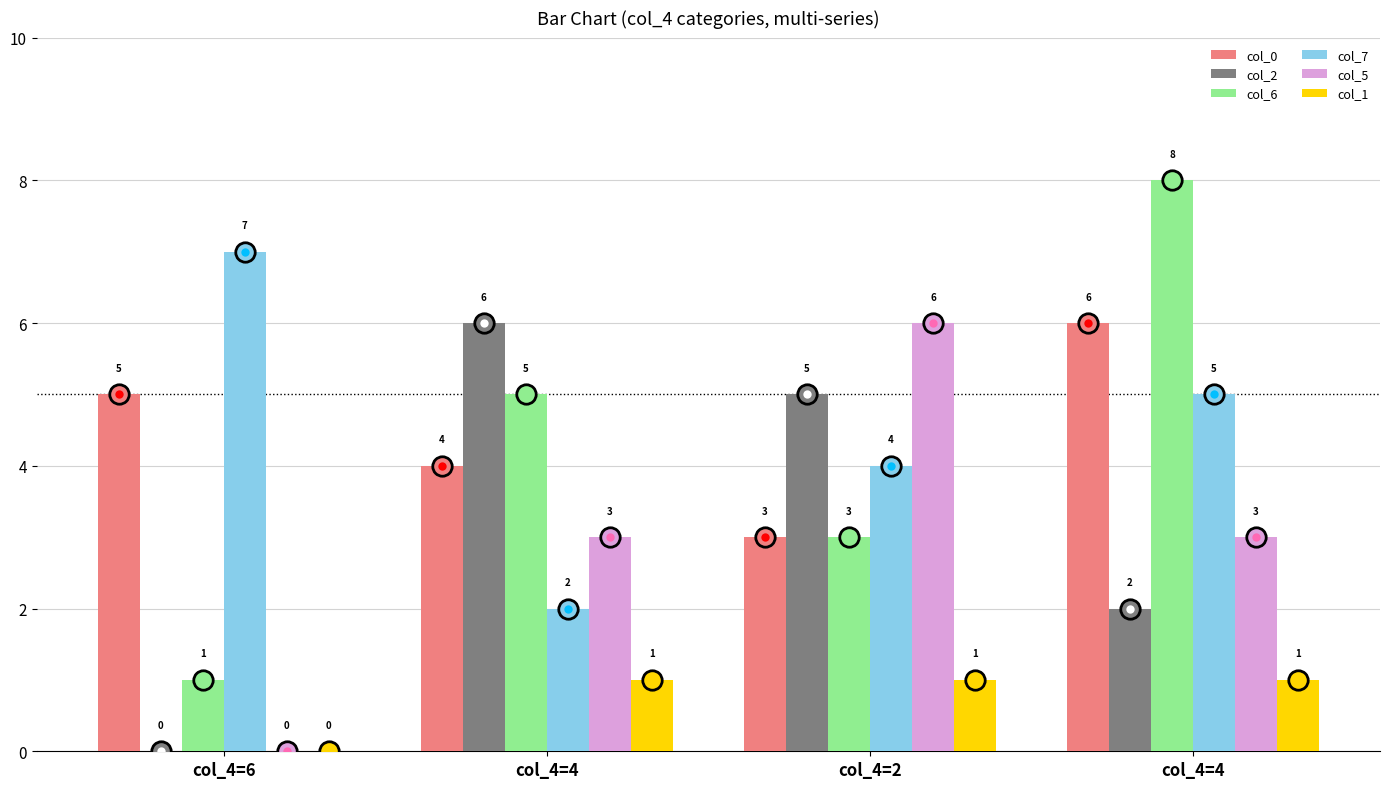

How many groups of bars are there?

4